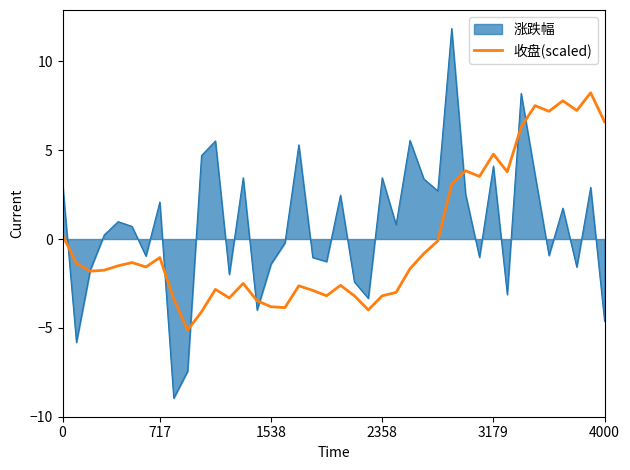

Which series has the largest range (max minus min)?

涨跌幅